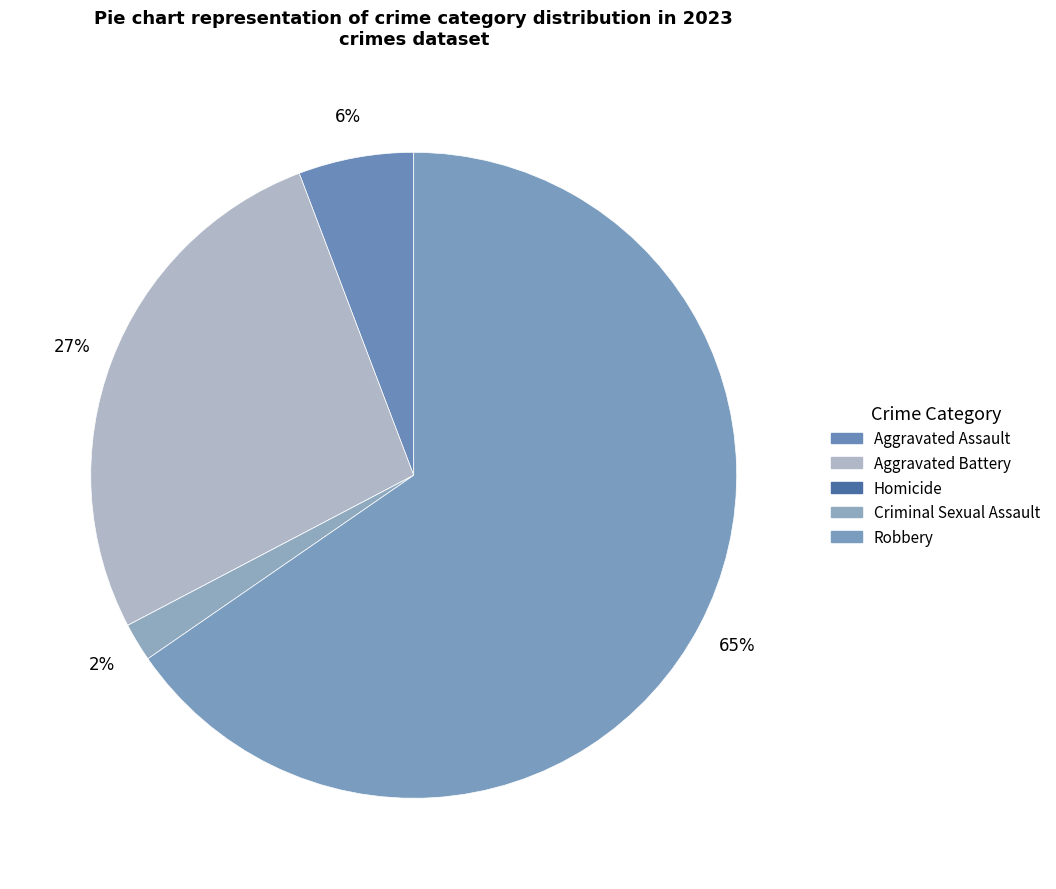

What is the majority slice?

Robbery